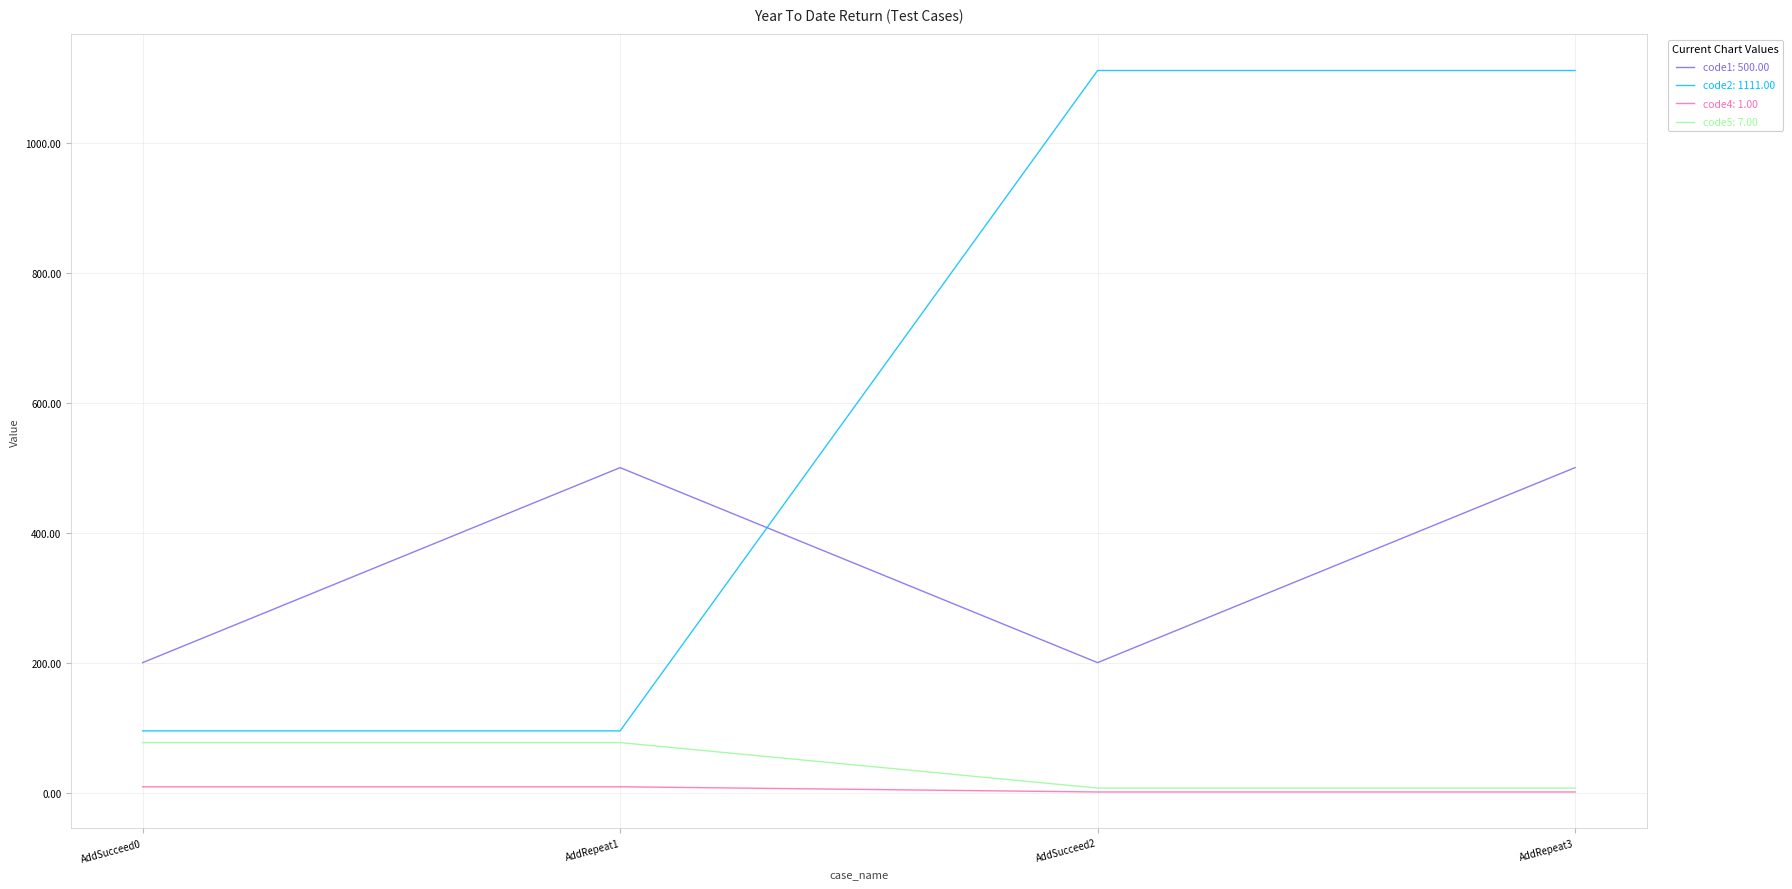

What is the maximum value shown in the chart?

1111